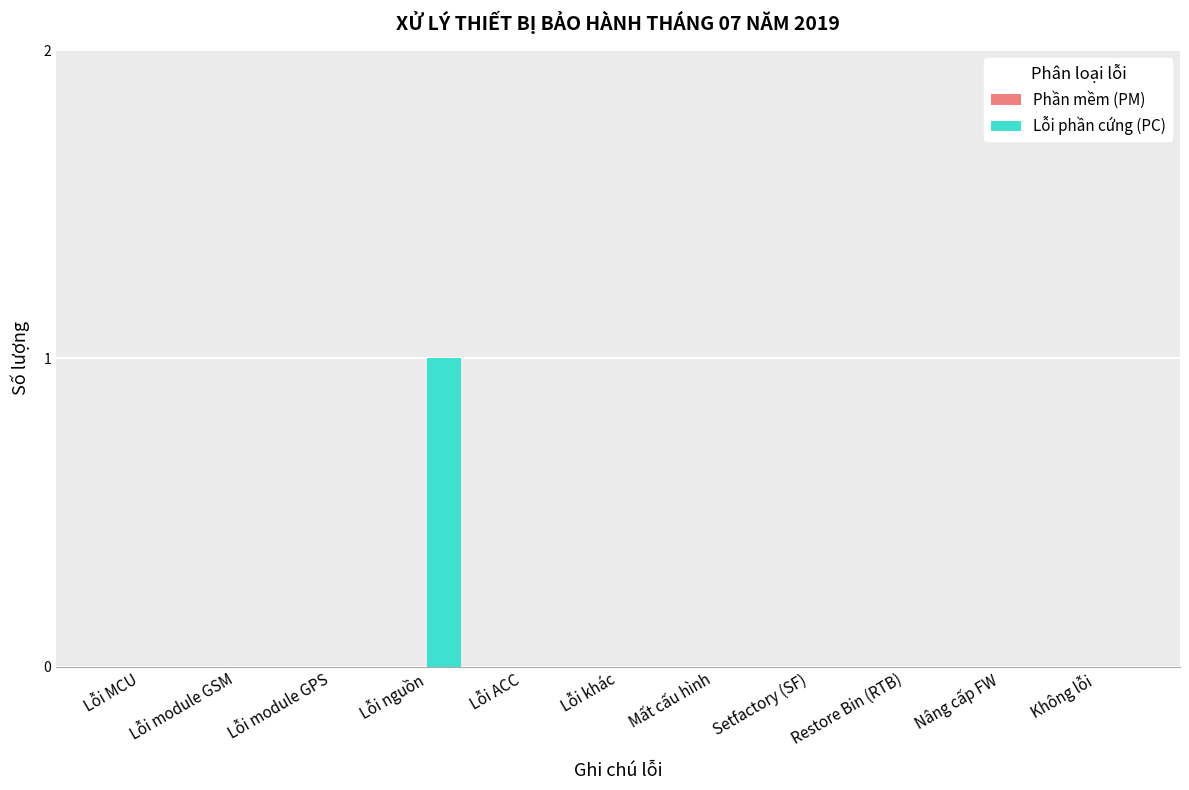

The chart shows a value of 0 at Không lỗi. True or false?

True